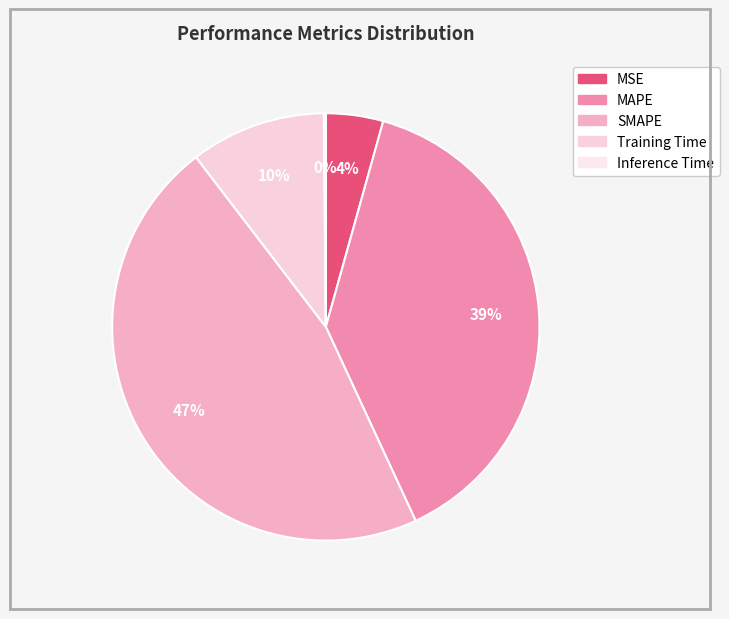

To the nearest percent, what is the combined percentage of Training Time and MAPE?

49%